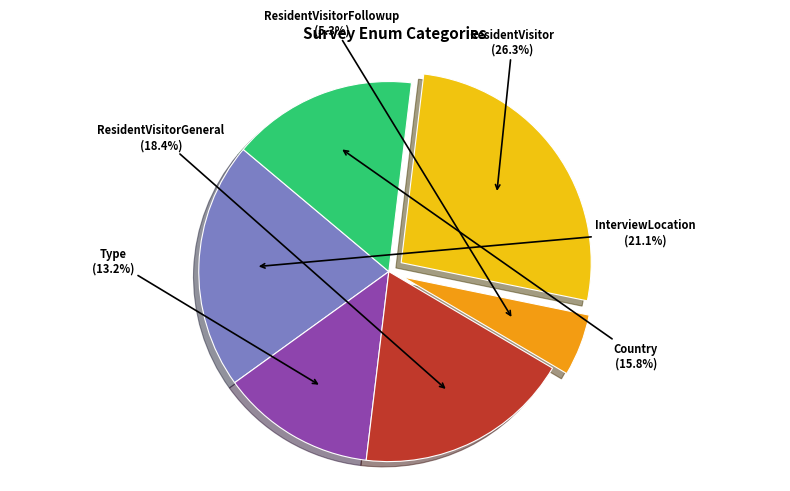

Does any single category account for the majority?

No